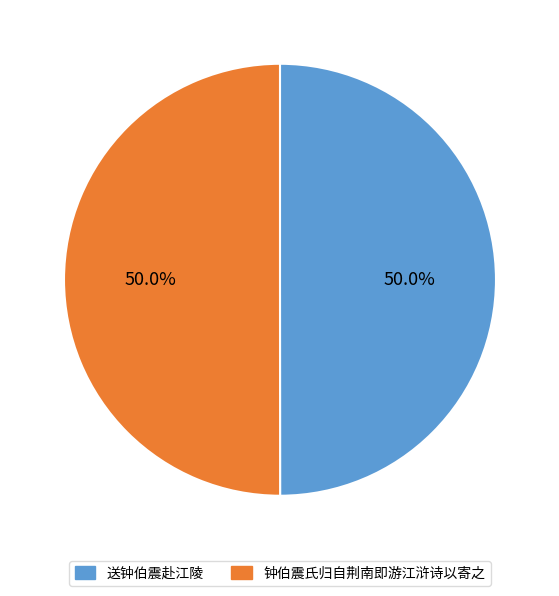

To the nearest percent, what portion does 送钟伯震赴江陵 represent?

50%